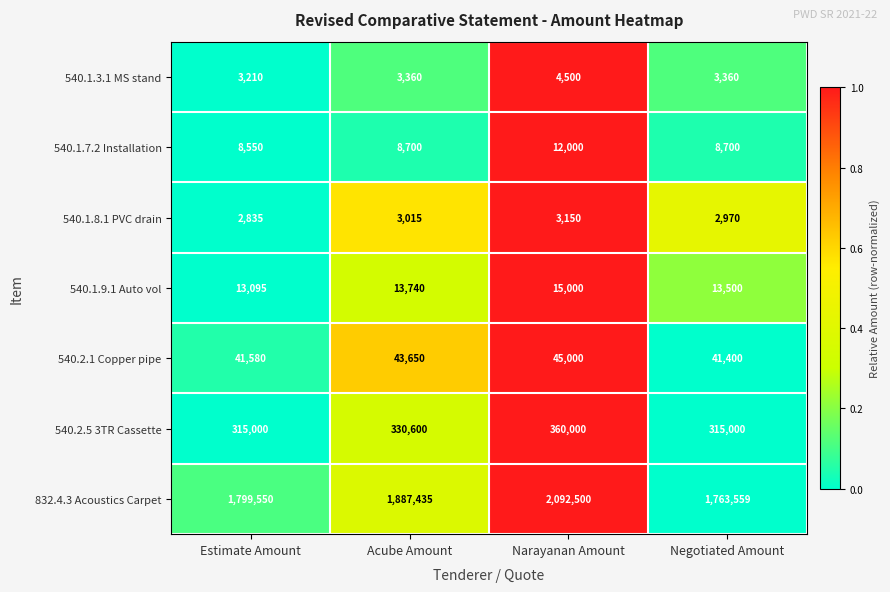

Reading left to right, list all the values displayed in this chart.

540.1.3.1 MS stand: 3210	3360	4500	3360
540.1.7.2 Installation: 8550	8700	12000	8700
540.1.8.1 PVC drain: 2835	3015	3150	2970
540.1.9.1 Auto vol: 13095	13740	15000	13500
540.2.1 Copper pipe: 41580	43650	45000	41400
540.2.5 3TR Cassette: 315000	330600	360000	315000
832.4.3 Acoustics Carpet: 1799550	1887435	2092500	1763559